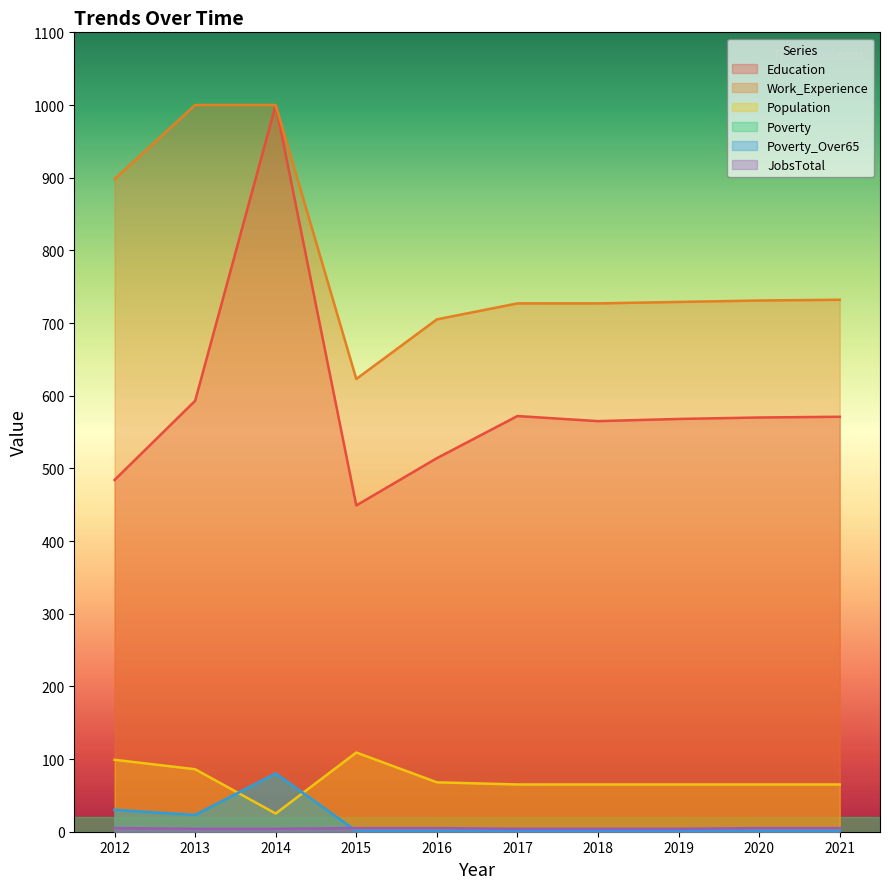

How many lines are shown in the chart?

6